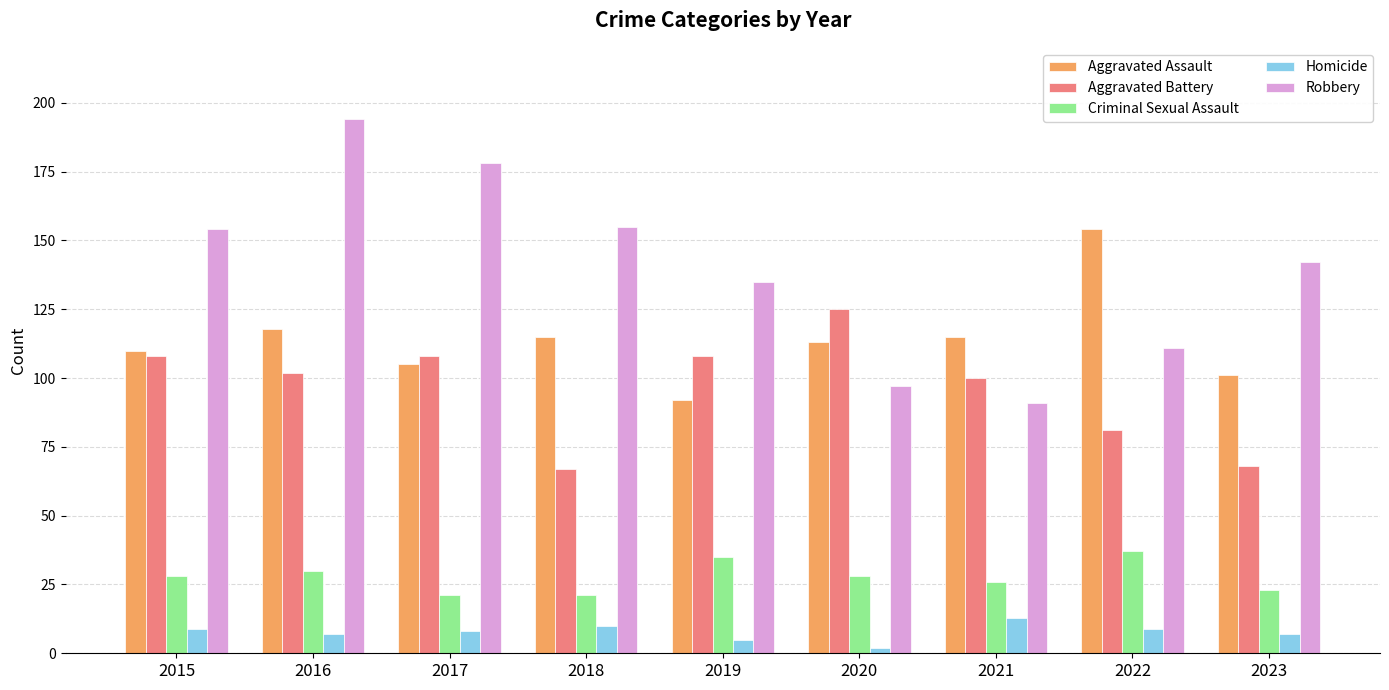

List the series in order of their peak value, lowest first.

Homicide, Criminal Sexual Assault, Aggravated Battery, Aggravated Assault, Robbery